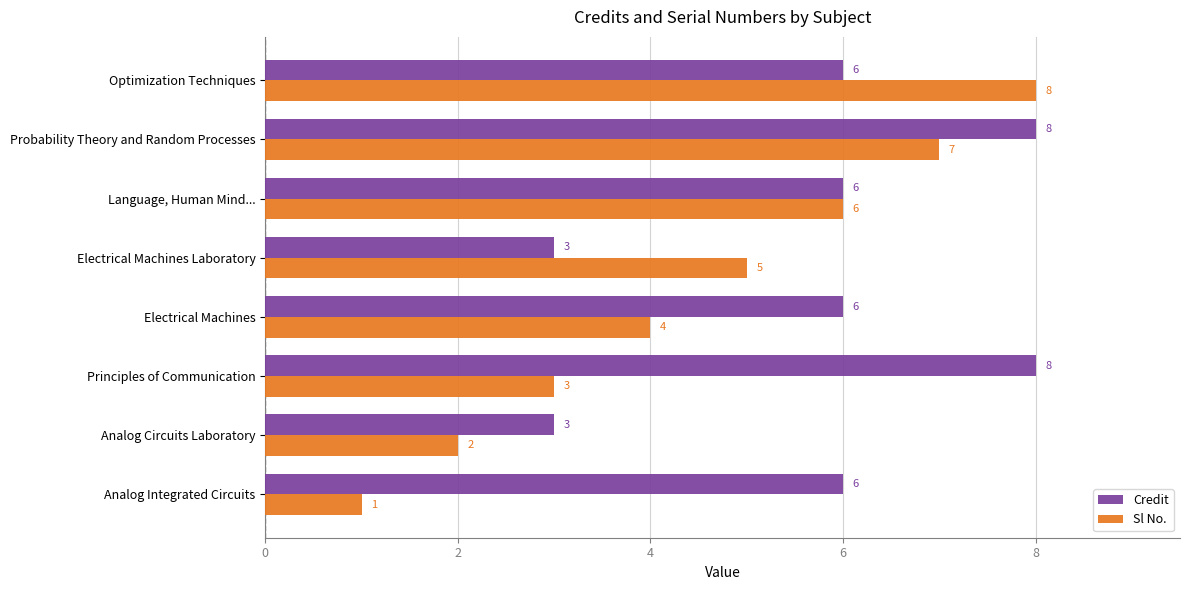

List the labels in order of Sl No. value, smallest first.

Analog Integrated Circuits, Analog Circuits Laboratory, Principles of Communication, Electrical Machines, Electrical Machines Laboratory, Language, Human Mind..., Probability Theory and Random Processes, Optimization Techniques